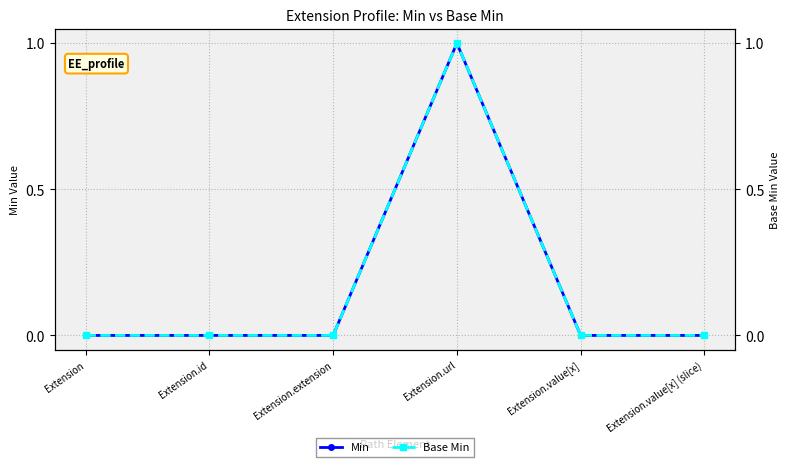

The value of Min at Extension is -1. True or false?

False